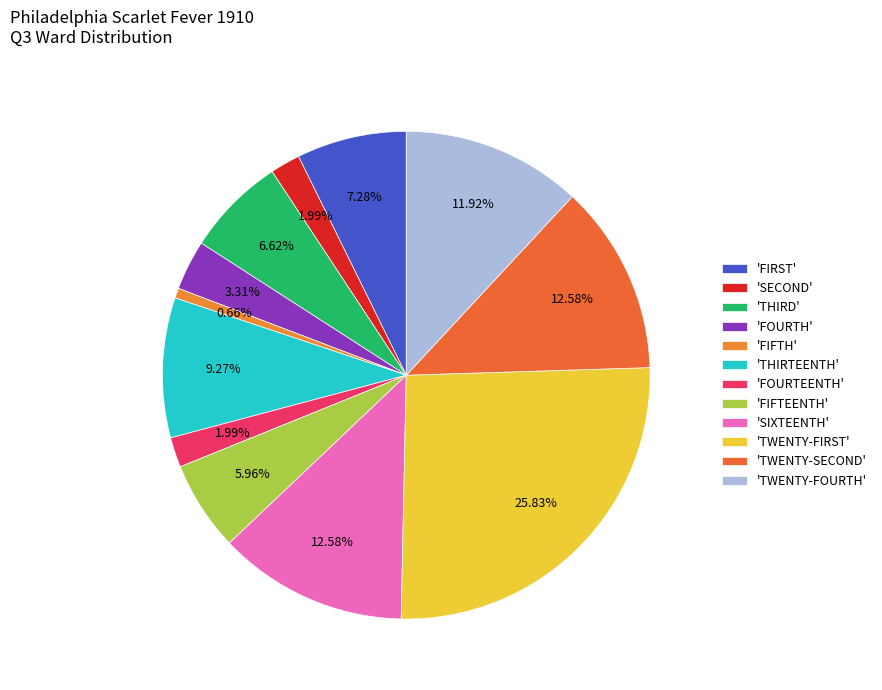

Count the number of slices in the pie.

12